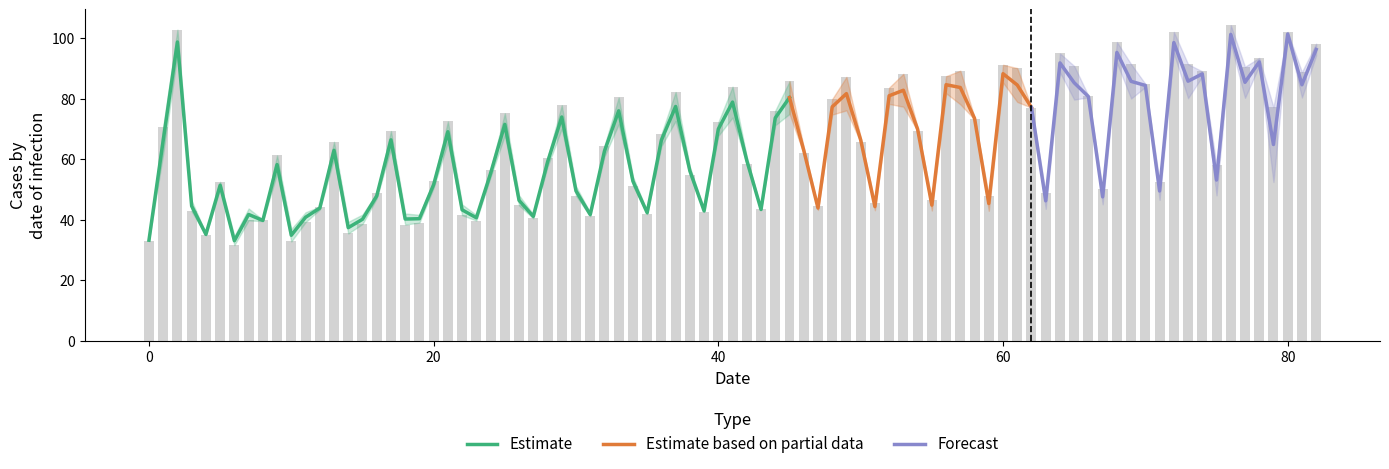

Reading left to right, what are all the values shown in this chart?

col_1: Row 0=33.1	Row 1=33.4
col_2: Row 0=70.7	Row 1=61.8
col_3: Row 0=102.9	Row 1=94.7
col_4: Row 0=42.8	Row 1=46.3
col_5: Row 0=34.9	Row 1=35.5
col_6: Row 0=52.6	Row 1=50.3